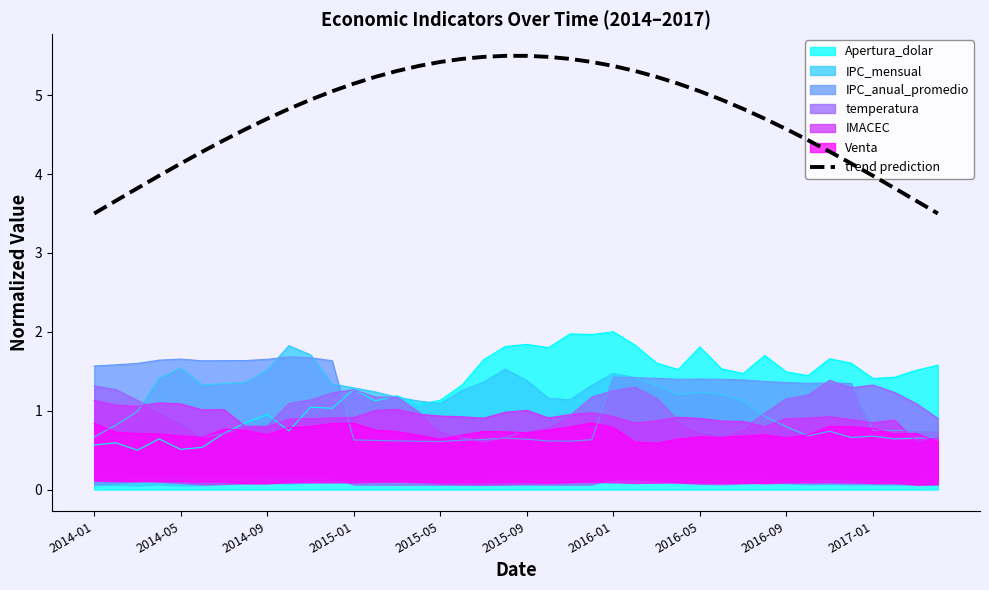

True or false: trend prediction and Apertura_dolar intersect in this chart.

False